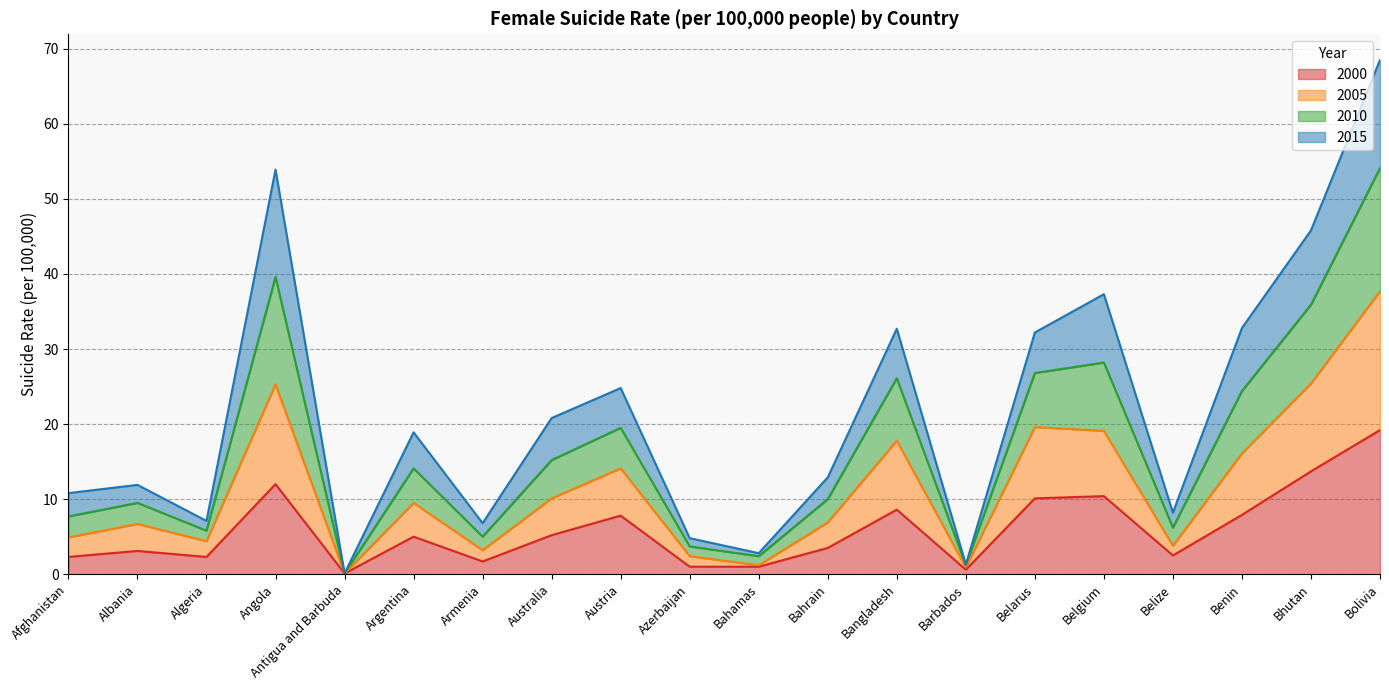

What is the highest value of the 2000 series?

19.2